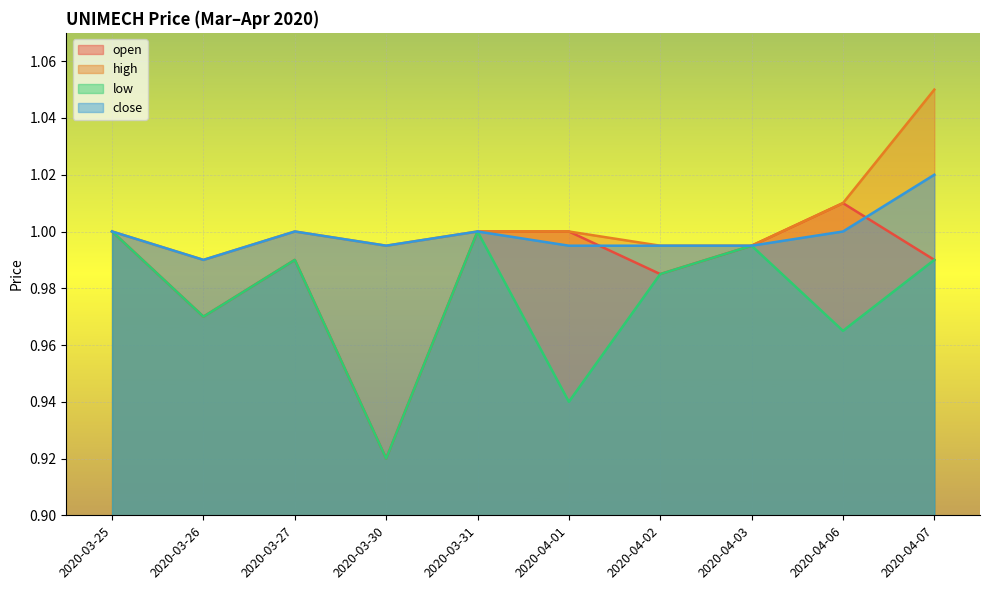

At how many categories does at least one series exceed 1?

2